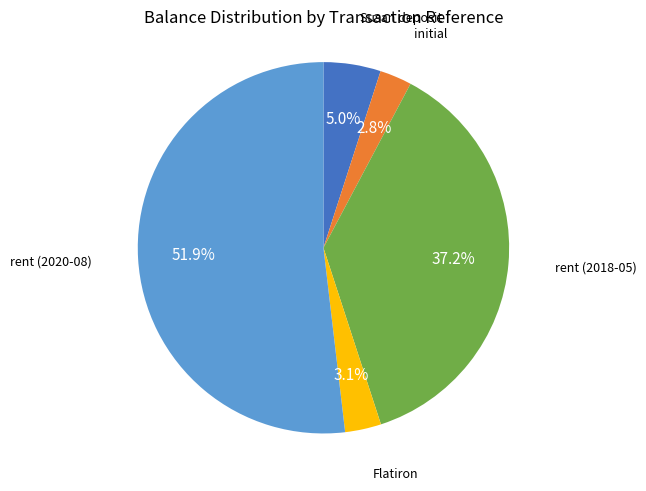

Is there a majority slice in this chart?

Yes